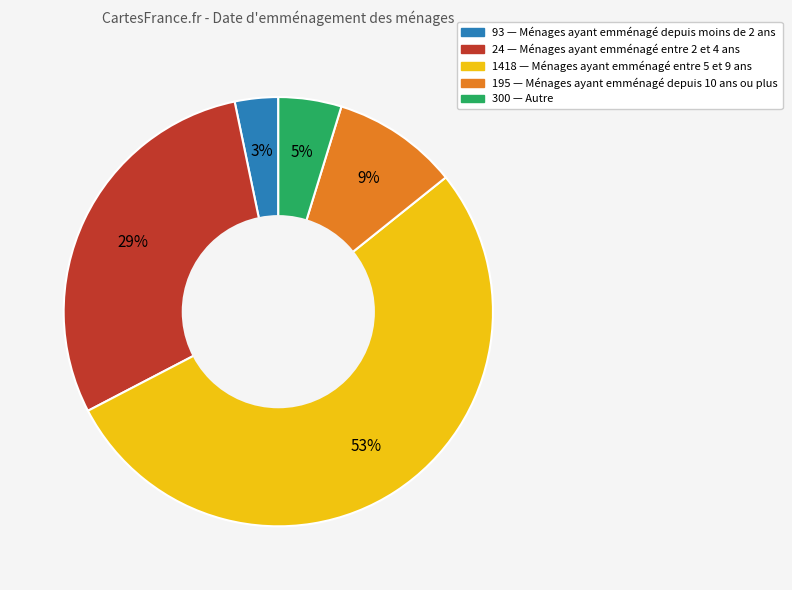

How many slices are in this pie chart?

5